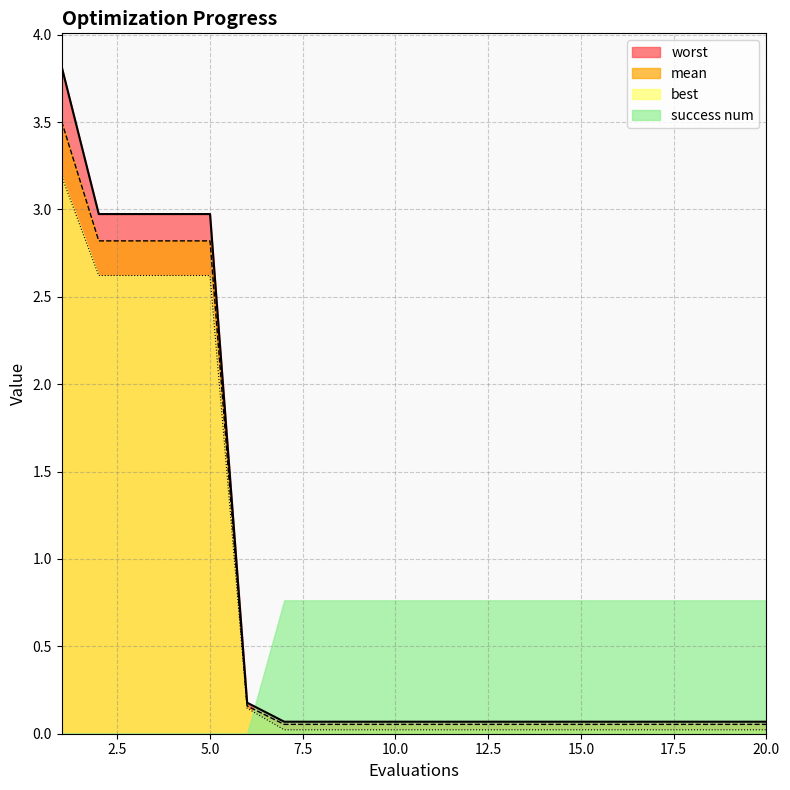

True or false: worst and best intersect in this chart.

False